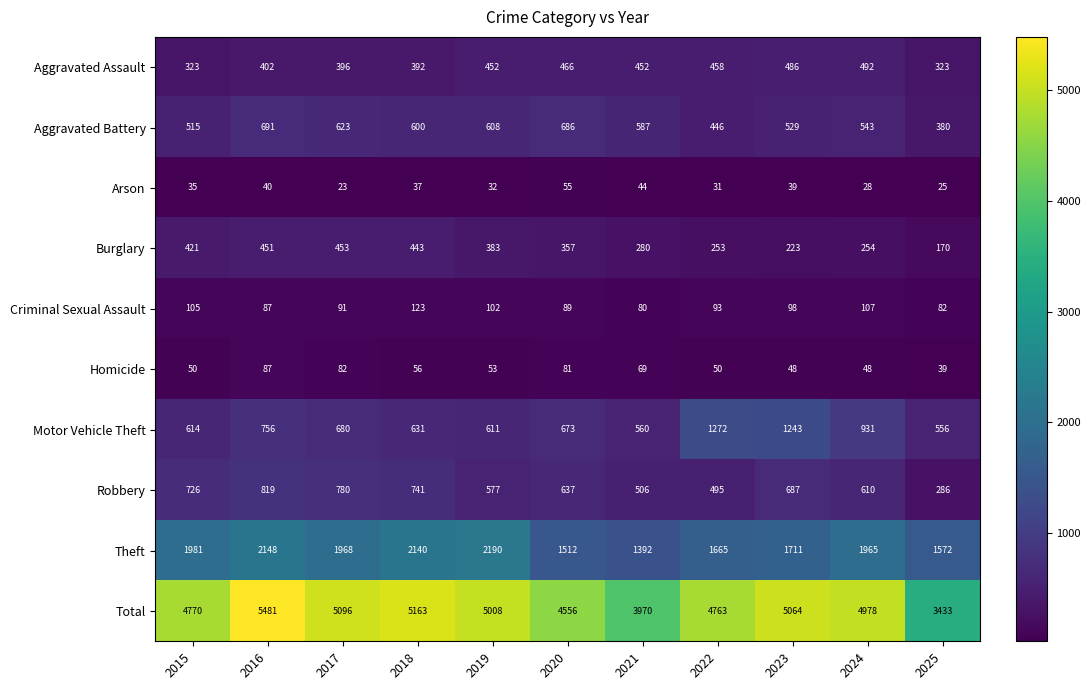

What is the sum of the Homicide values at 2016 and 2025?

126